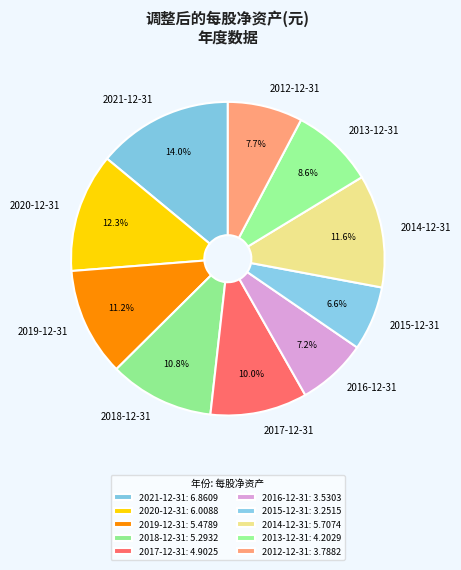

Is it true that 2016-12-31 is 14% of the pie?

False